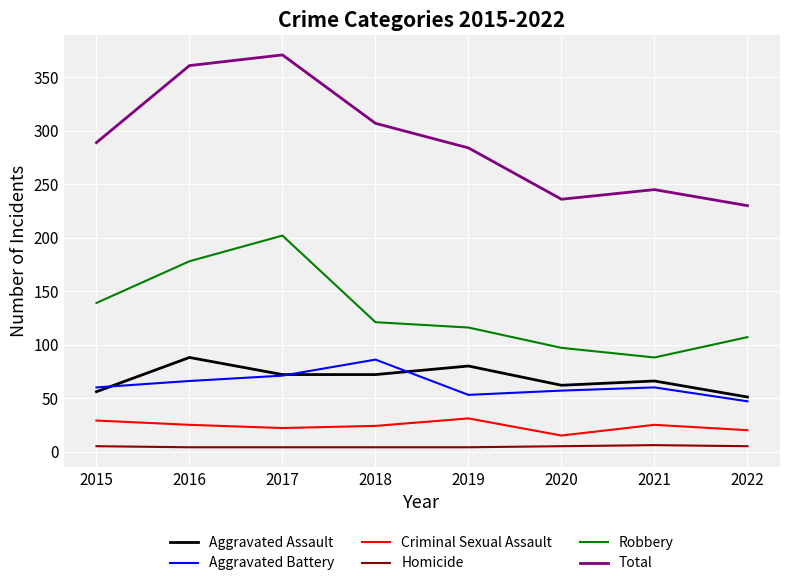

True or false: Aggravated Assault and Criminal Sexual Assault intersect in this chart.

False